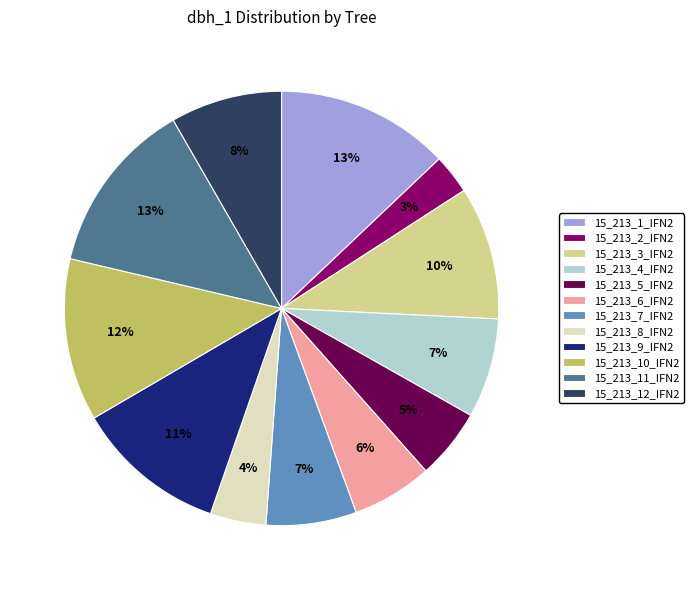

Is it true that 15_213_7_IFN2 is 1% of the pie?

False